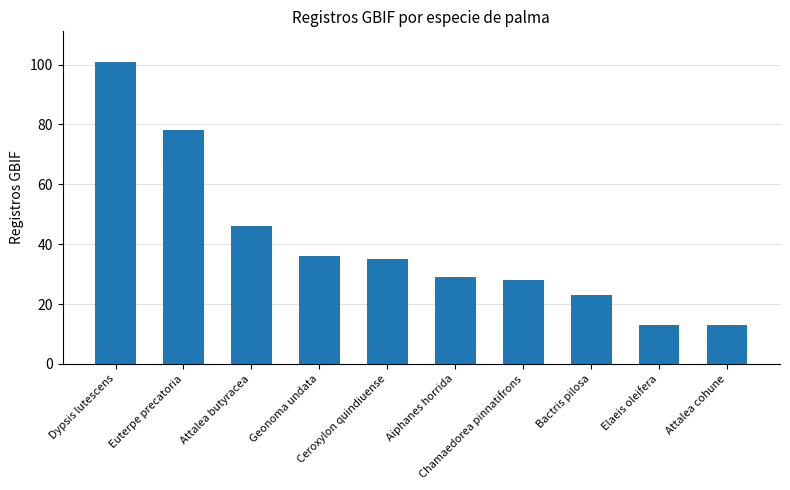

How many data points does each series have?

10